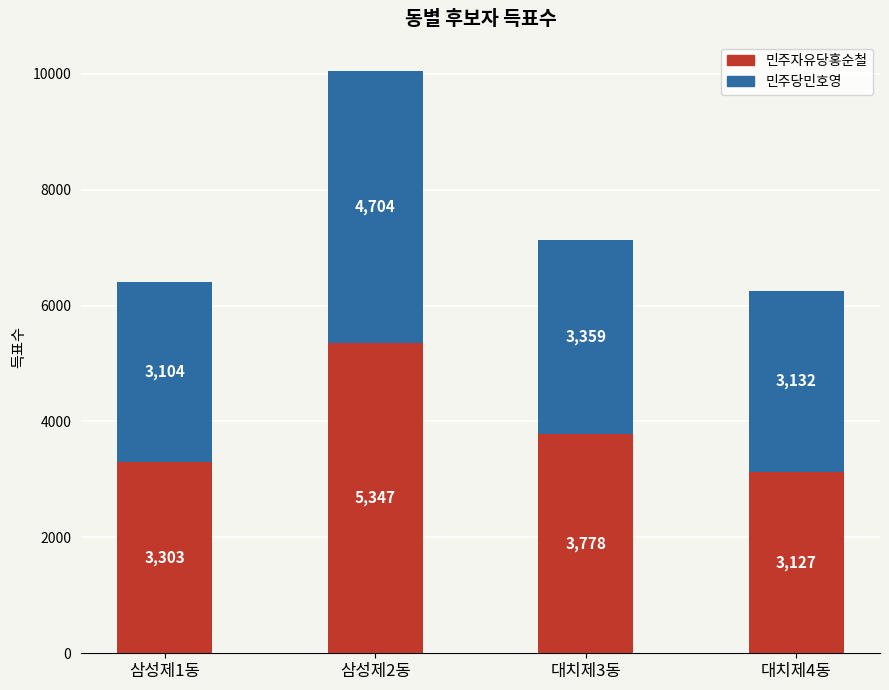

What is the total value across all series at 삼성제2동?

10051